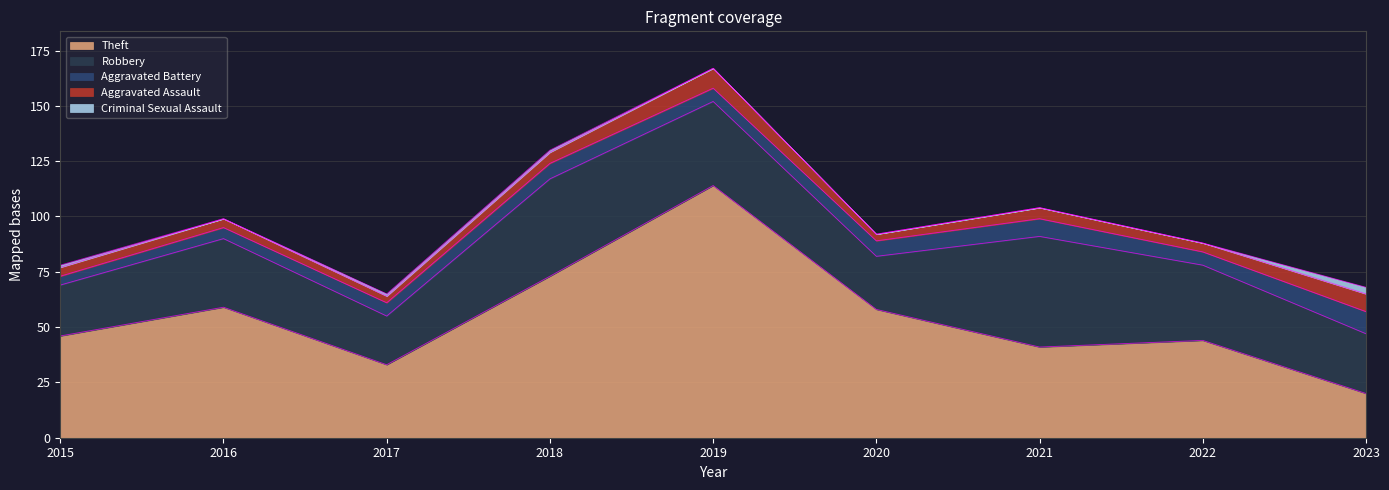

At which category does the chart reach its peak across all series?

2019